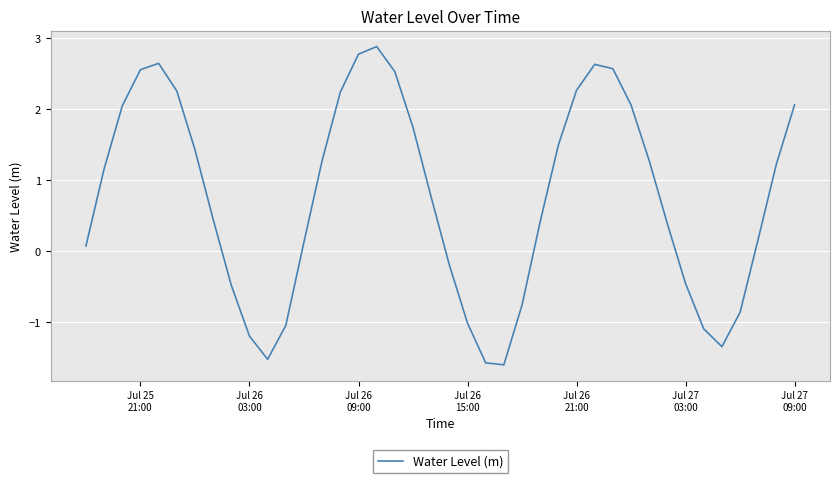

What is the average value?

0.8